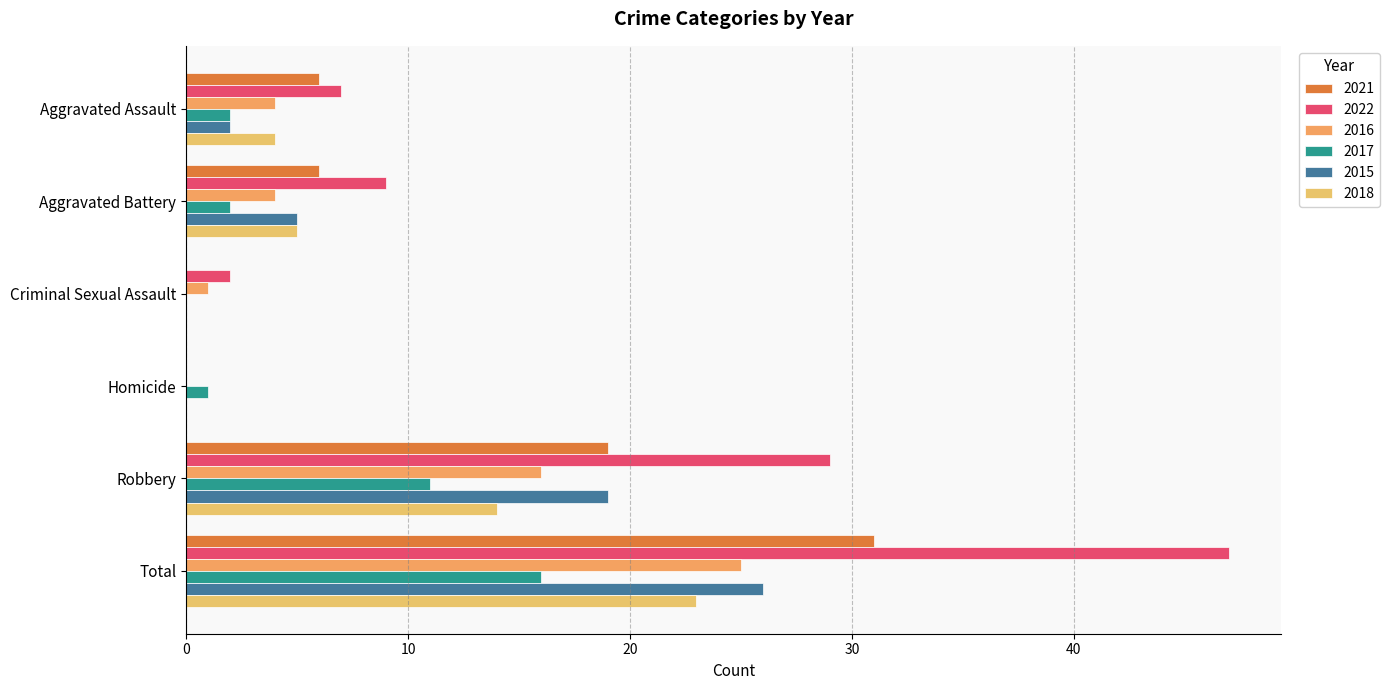

Read the 2022 value at Total, to the nearest 5.

45